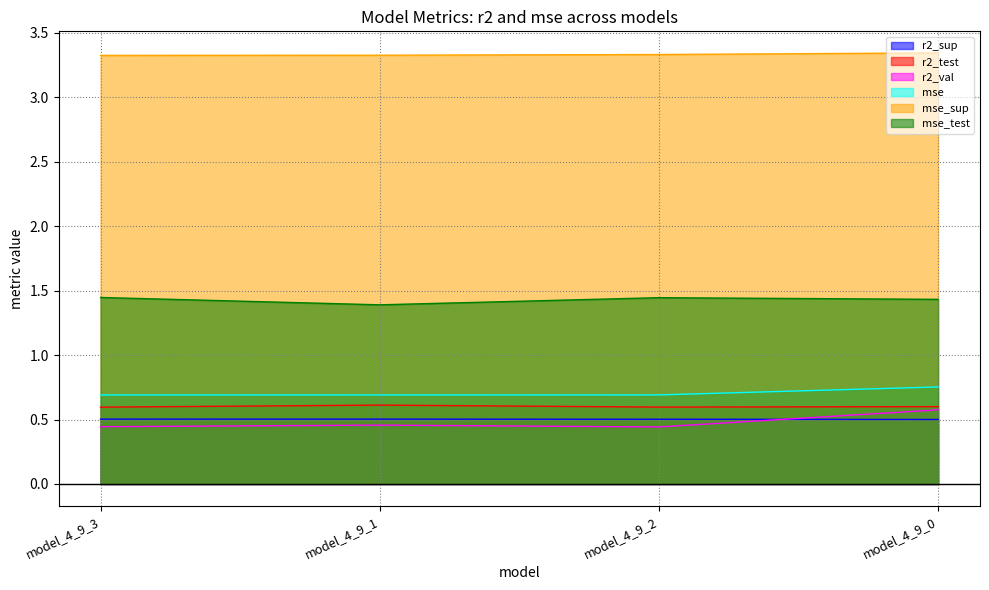

How many lines are shown in the chart?

6